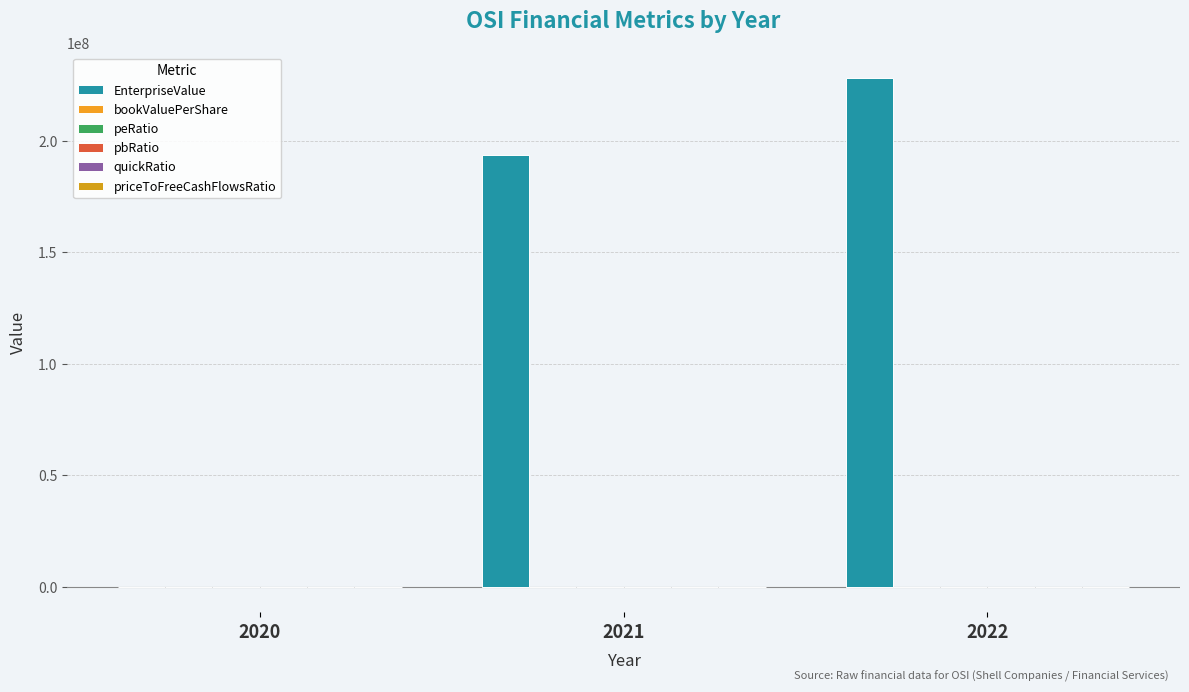

How many data points does each series have?

3